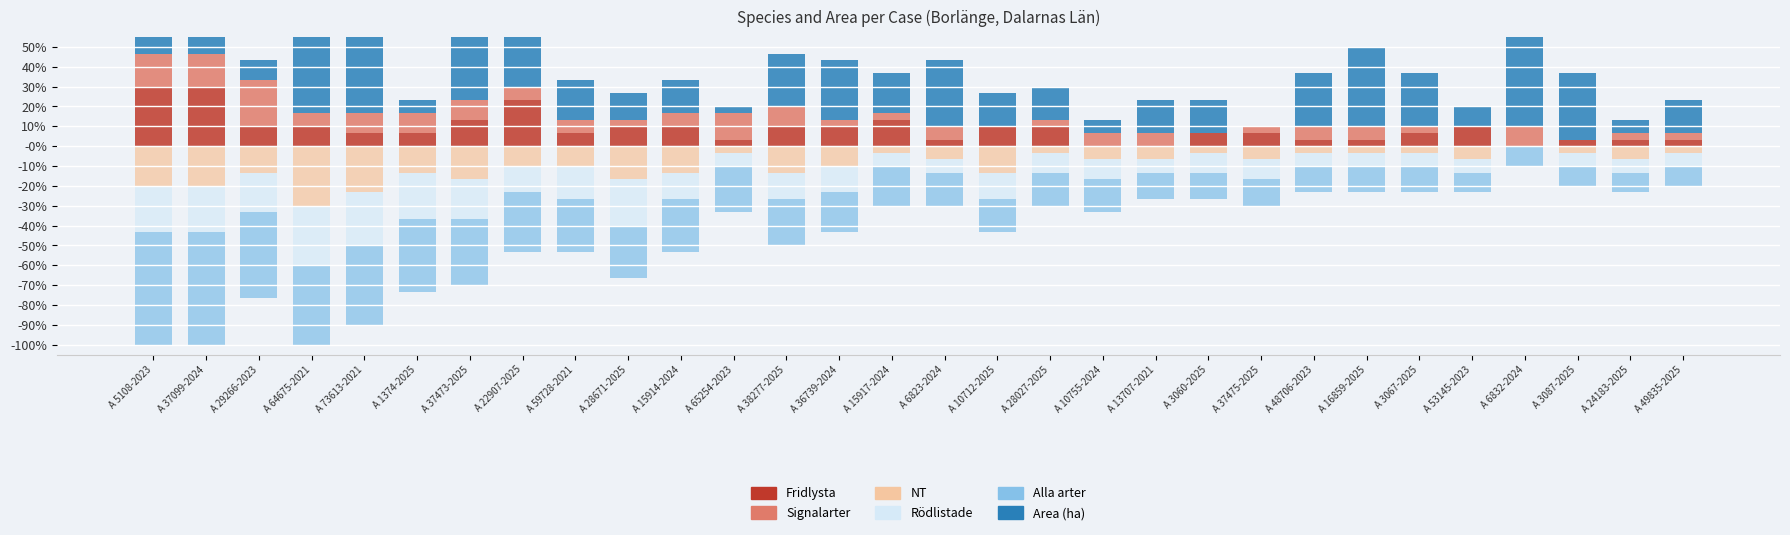

Which series has the largest total across all categories?

Area (ha)